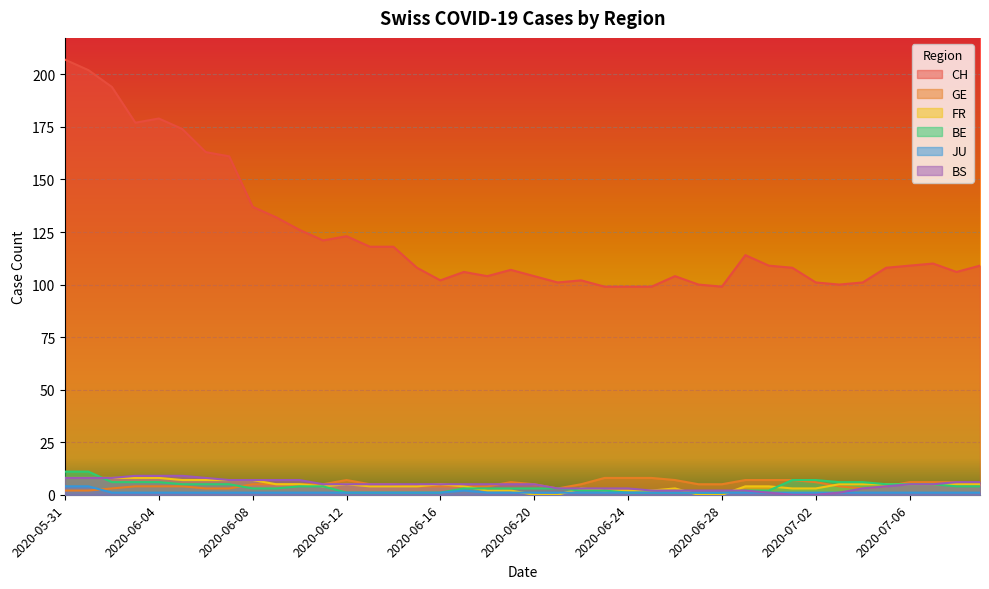

List the labels in order of BS value, smallest first.

2020-07-01, 2020-07-02, 2020-06-30, 2020-07-03, 2020-06-25, 2020-06-26, 2020-06-27, 2020-06-28, 2020-06-29, 2020-06-21, 2020-06-22, 2020-06-23, 2020-06-24, 2020-07-04, 2020-07-05, 2020-06-11, 2020-06-12, 2020-06-13, 2020-06-14, 2020-06-15, 2020-06-16, 2020-06-17, 2020-06-18, 2020-06-19, 2020-06-20, 2020-07-06, 2020-07-07, 2020-07-08, 2020-07-09, 2020-06-07, 2020-06-08, 2020-06-09, 2020-06-10, 2020-05-31, 2020-06-01, 2020-06-02, 2020-06-06, 2020-06-03, 2020-06-04, 2020-06-05